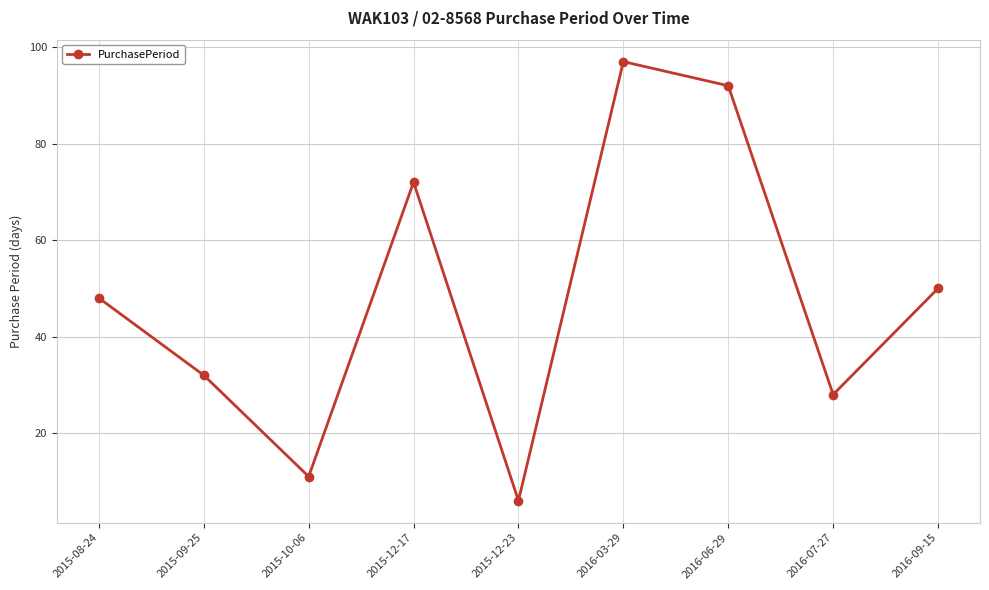

Which category has the lowest value across all series?

2015-12-23